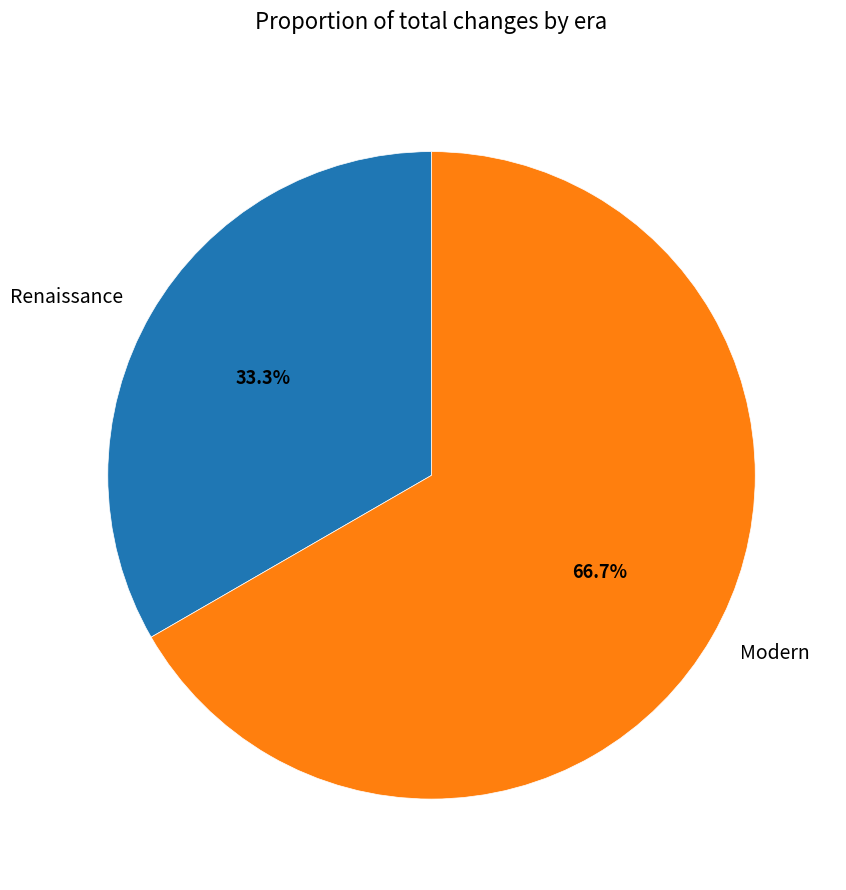

True or false: Renaissance accounts for 24% of the total.

False